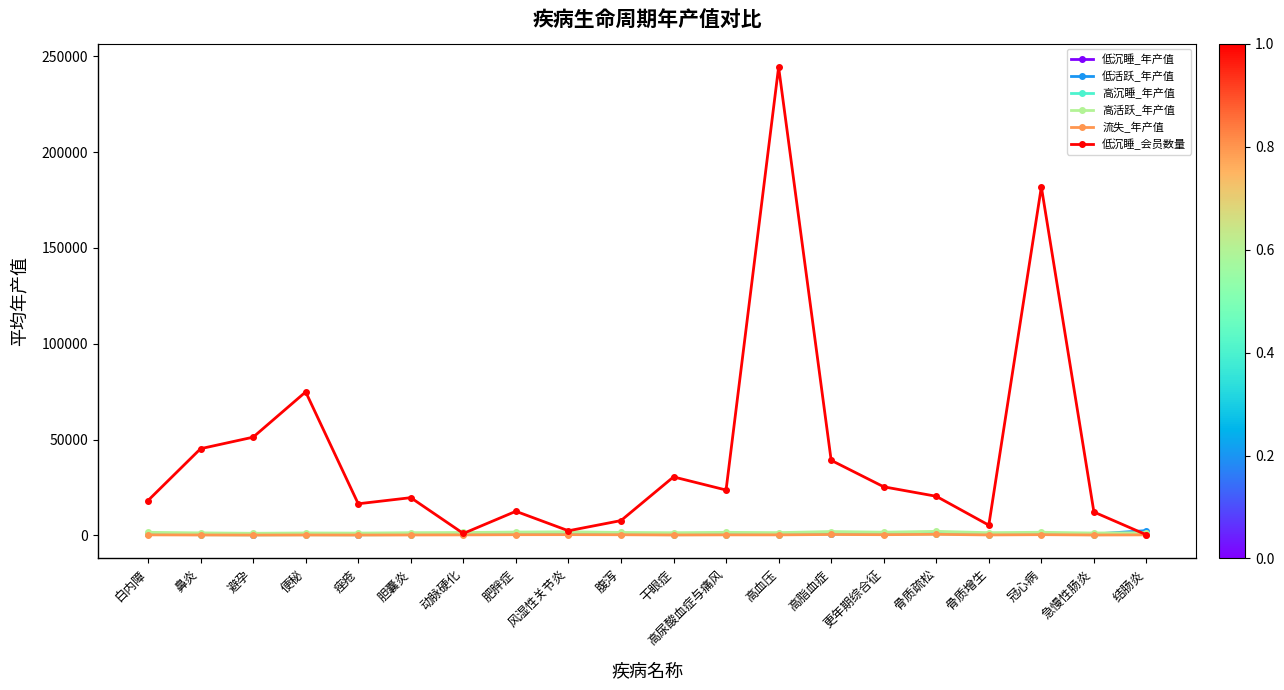

True or false: 低活跃_年产值 has more than 1 interior local peaks.

True